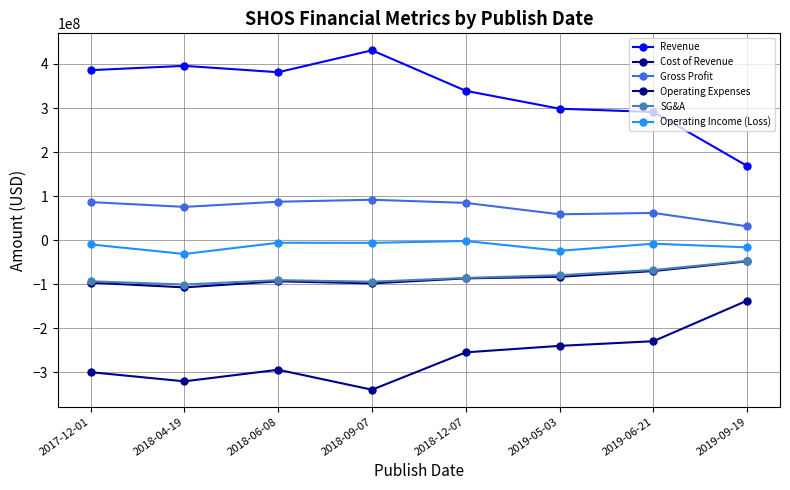

What is the difference between the SG&A values at 2018-04-19 and 2017-12-01?

7276000